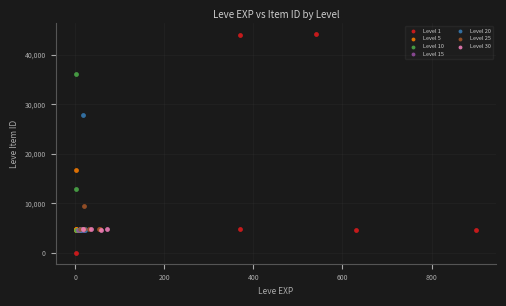

Which series contains the lowest Y value?

Level 1